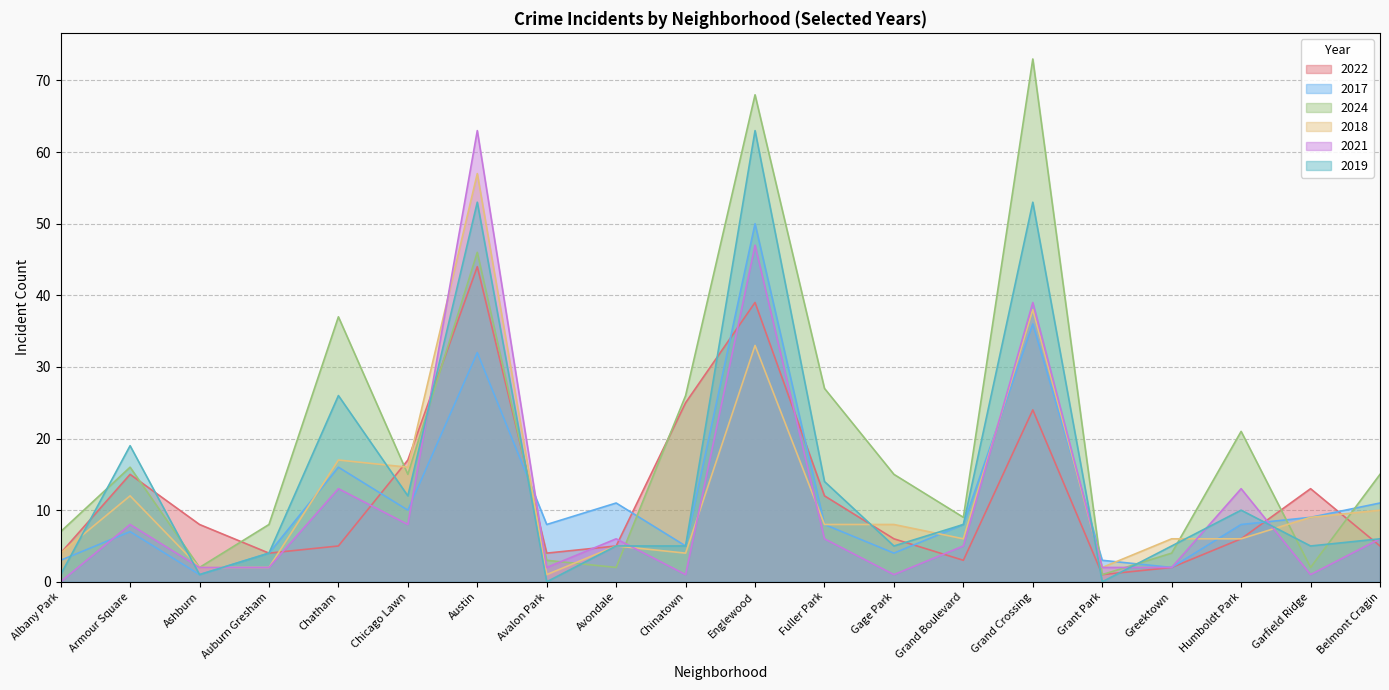

Where does the 2024 series first go above 15?

Armour Square